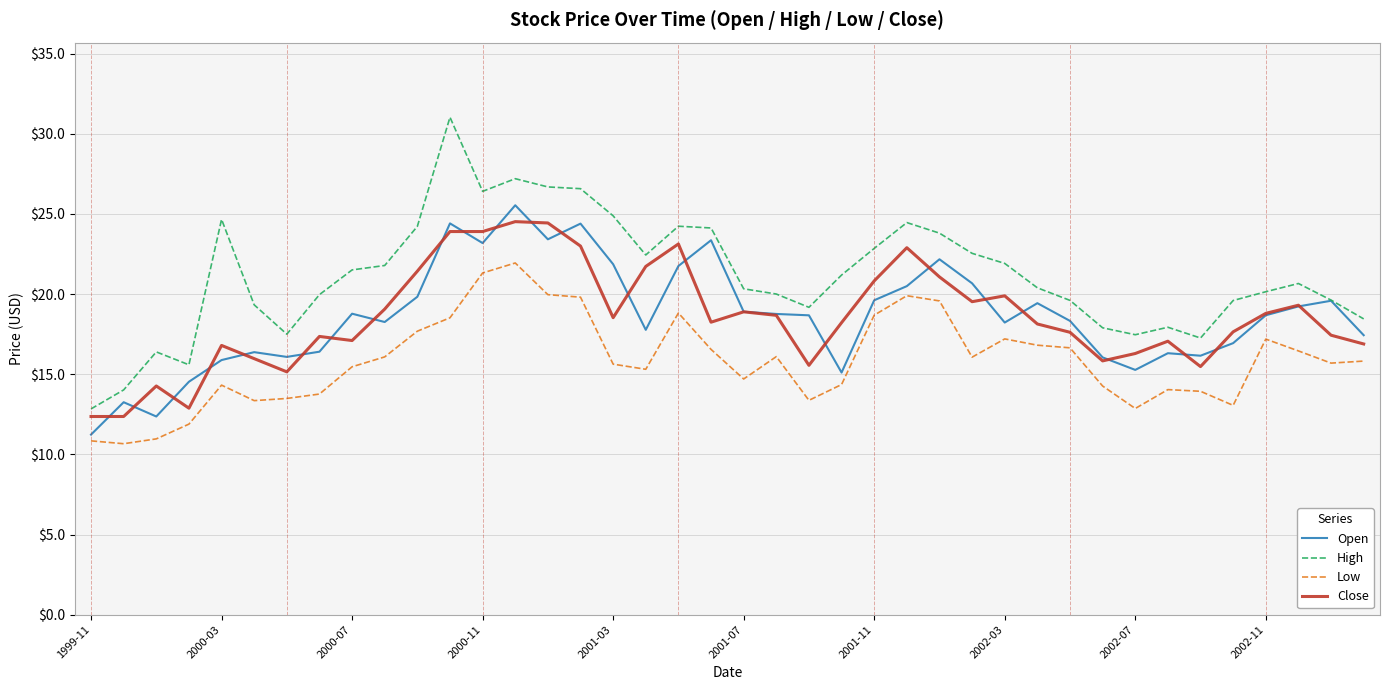

Which series has the largest range (max minus min)?

High